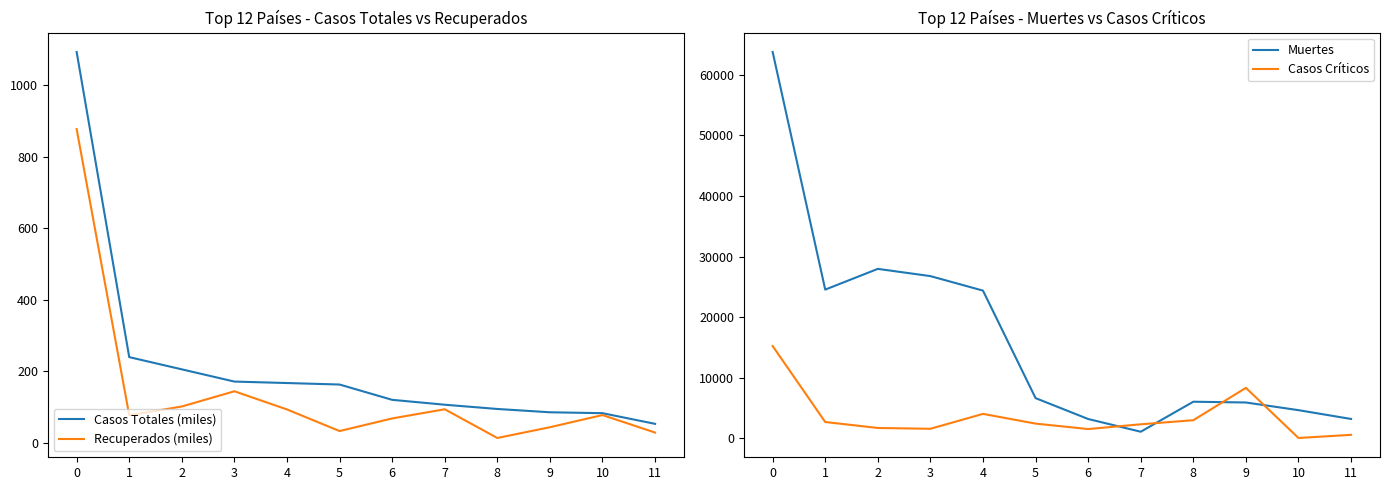

Rank the series by their maximum value, from lowest to highest.

Recuperados (miles), Casos Totales (miles), Casos Críticos, Muertes